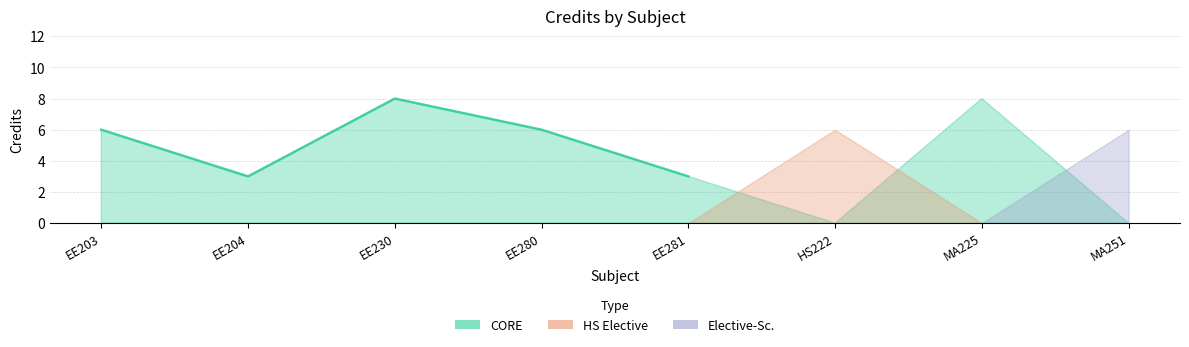

Which has a higher value, EE204 or MA225?

MA225